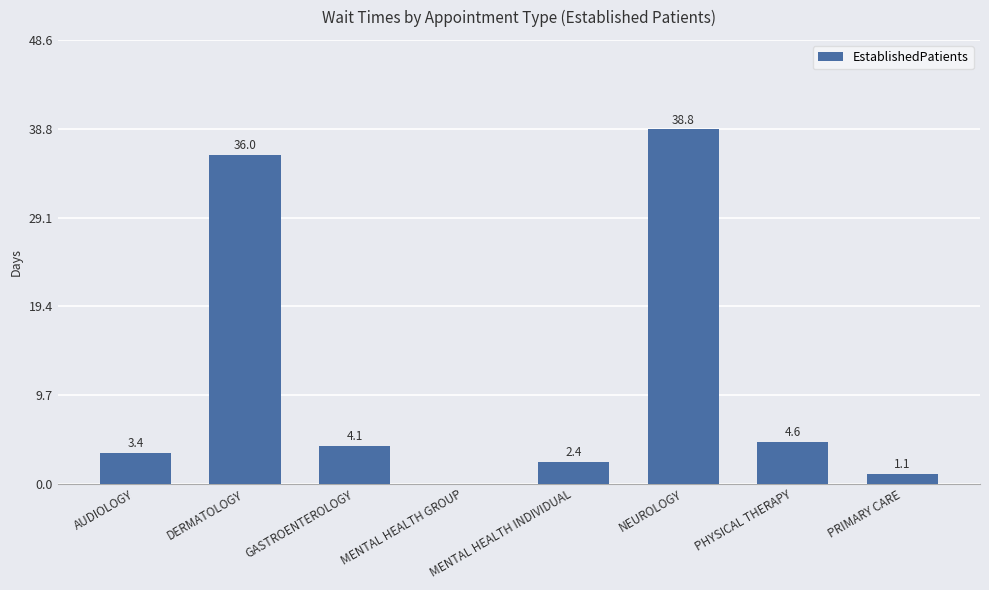

Reading left to right, what are all the values shown in this chart?

3.4	36.0	4.1	0.0	2.4	38.8	4.6	1.1